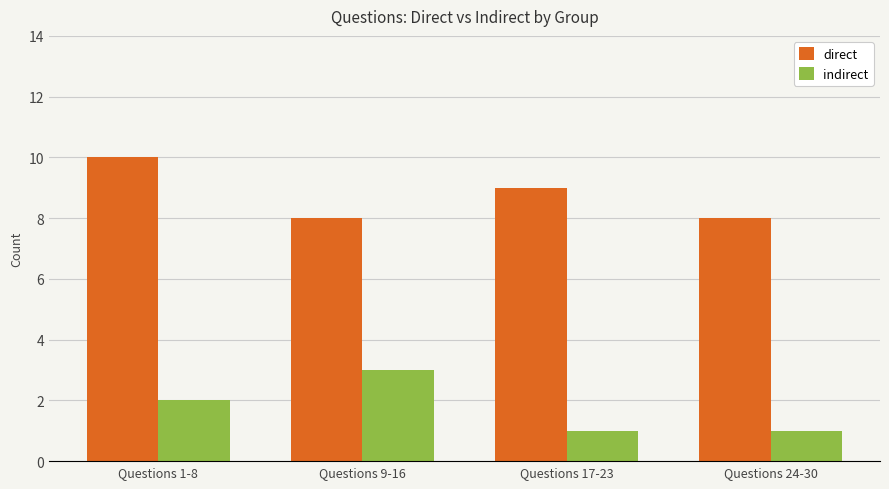

Are the bars horizontal?

No